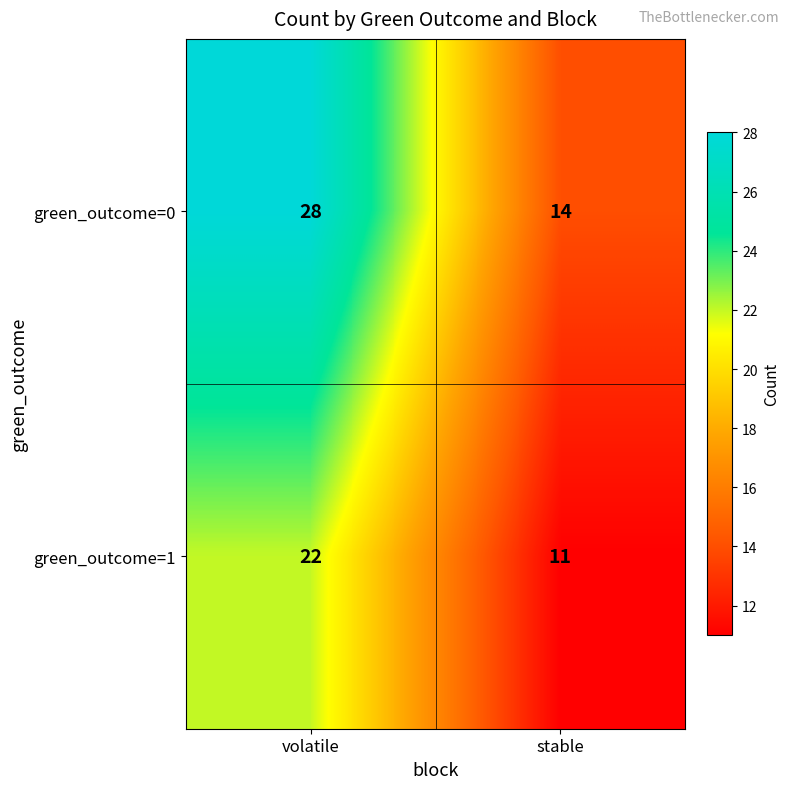

What is the minimum value for green_outcome=1?

11